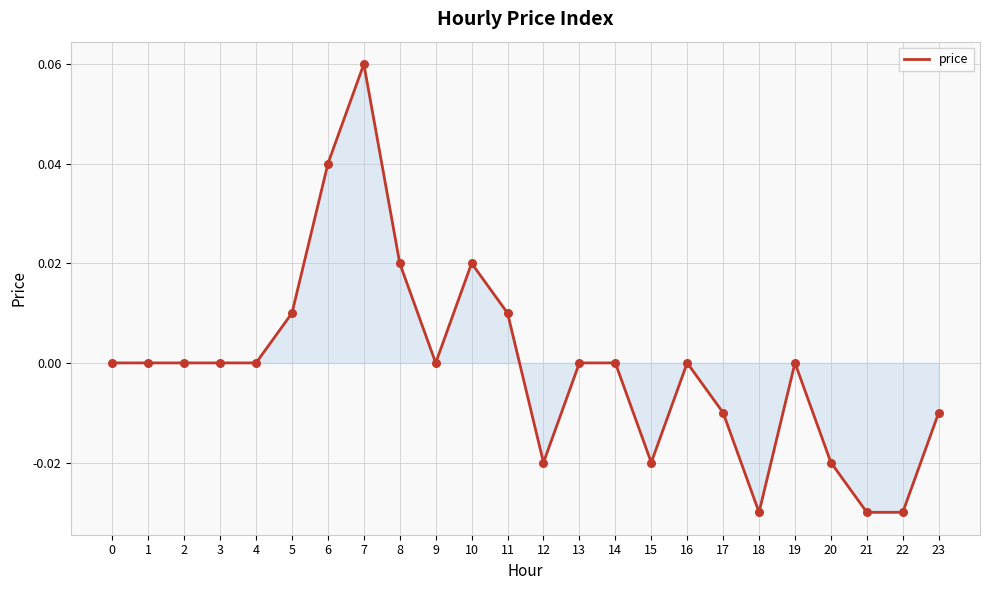

Which has a higher value, 15 or 22?

15